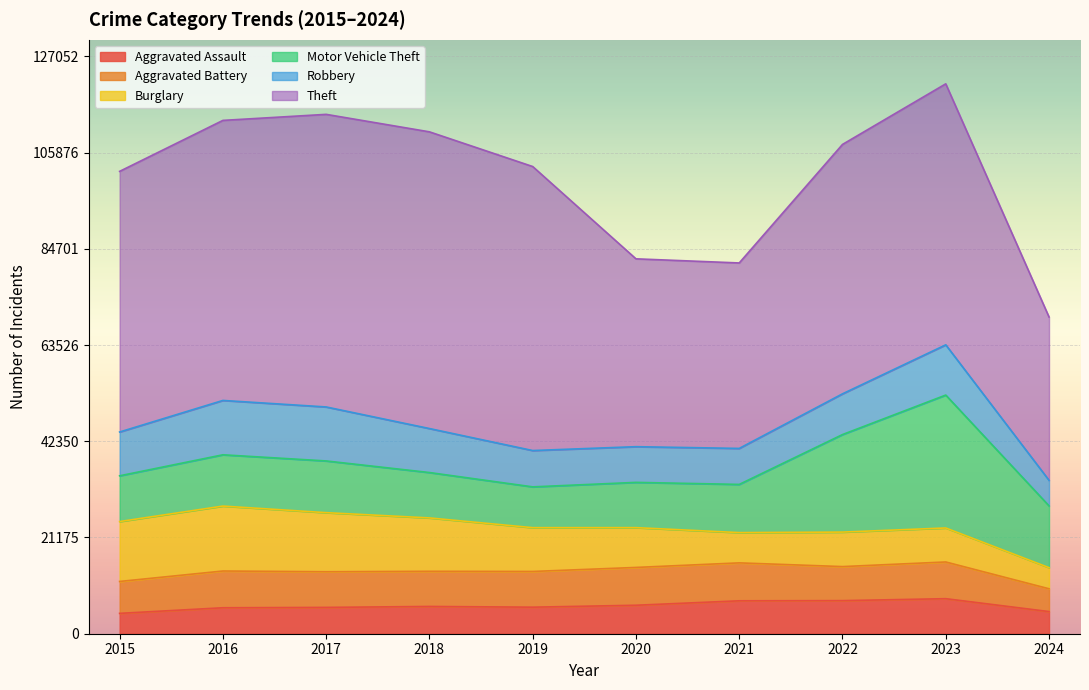

True or false: Aggravated Assault has a value of 4326 at 2020.

False